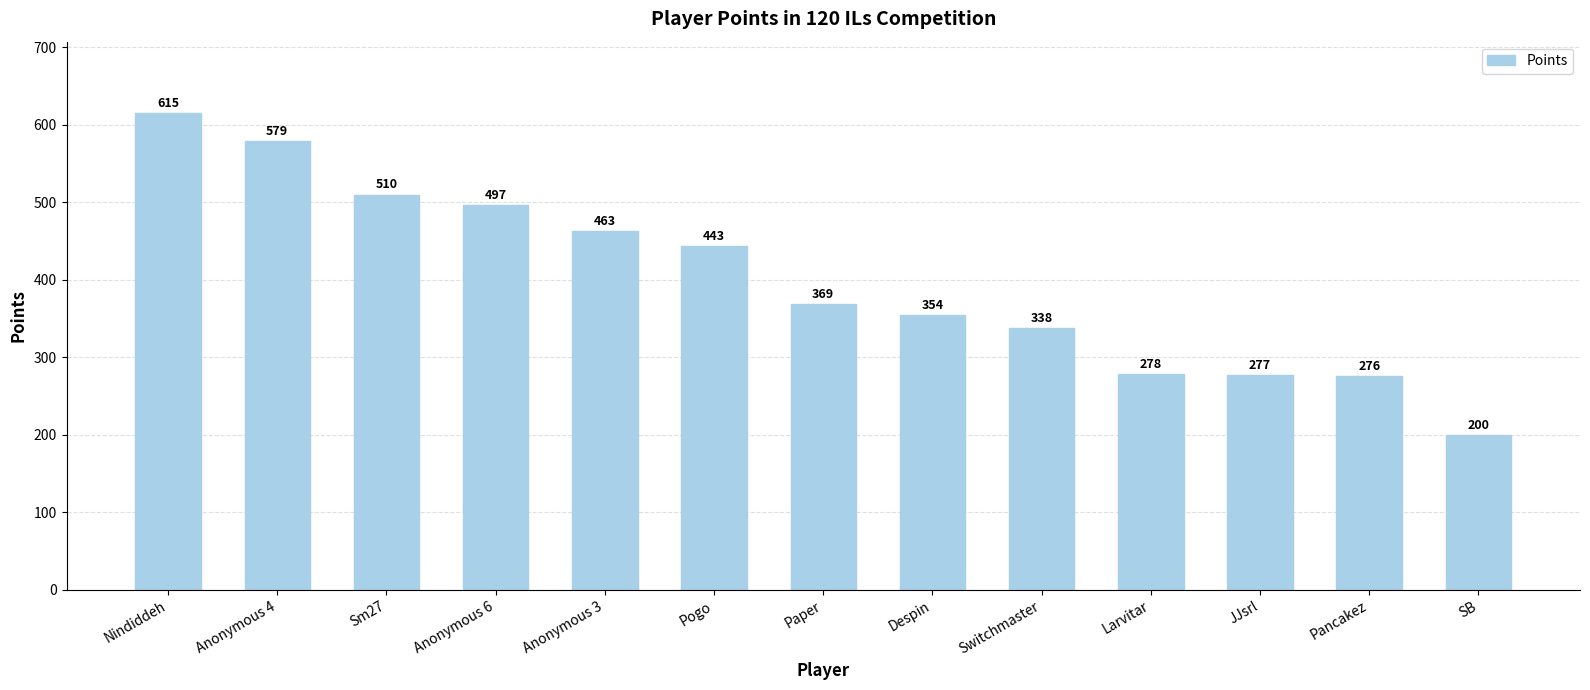

At which label does the data first exceed 369?

Nindiddeh